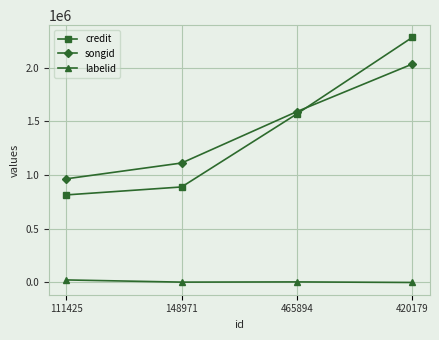

Count the number of data series in this chart.

3